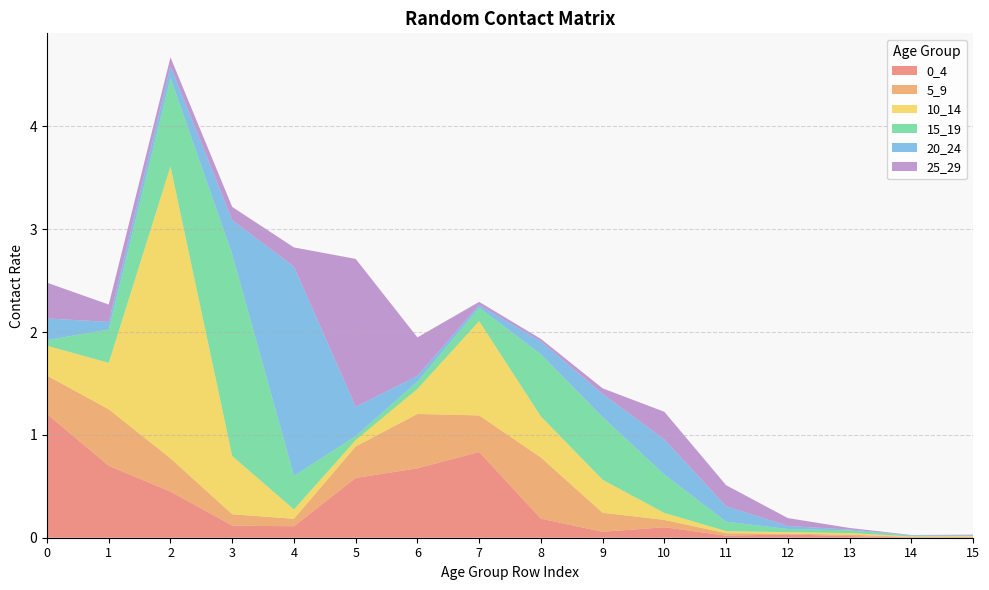

Reading left to right, transcribe all the data shown in this chart.

0_4: 0=1.2	1=0.7	2=0.4	3=0.1	4=0.1	5=0.6	6=0.7	7=0.8	8=0.2	9=0.1	10=0.1	11=0.0	12=0.0	13=0.0	14=0.0	15=0.0
5_9: 0=0.4	1=0.5	2=0.3	3=0.1	4=0.1	5=0.3	6=0.5	7=0.4	8=0.6	9=0.2	10=0.1	11=0.0	12=0.0	13=0.0	14=0.0	15=0.0
10_14: 0=0.3	1=0.5	2=2.8	3=0.6	4=0.1	5=0.1	6=0.2	7=0.9	8=0.4	9=0.3	10=0.1	11=0.0	12=0.0	13=0.0	14=0.0	15=0.0
15_19: 0=0.1	1=0.3	2=0.9	3=2.0	4=0.3	5=0.0	6=0.1	7=0.1	8=0.6	9=0.6	10=0.4	11=0.1	12=0.0	13=0.0	14=0.0	15=0.0
20_24: 0=0.2	1=0.1	2=0.1	3=0.3	4=2.0	5=0.3	6=0.1	7=0.0	8=0.1	9=0.2	10=0.3	11=0.2	12=0.0	13=0.0	14=0.0	15=0.0
25_29: 0=0.3	1=0.2	2=0.1	3=0.1	4=0.2	5=1.4	6=0.4	7=0.0	8=0.0	9=0.1	10=0.3	11=0.2	12=0.1	13=0.0	14=0.0	15=0.0